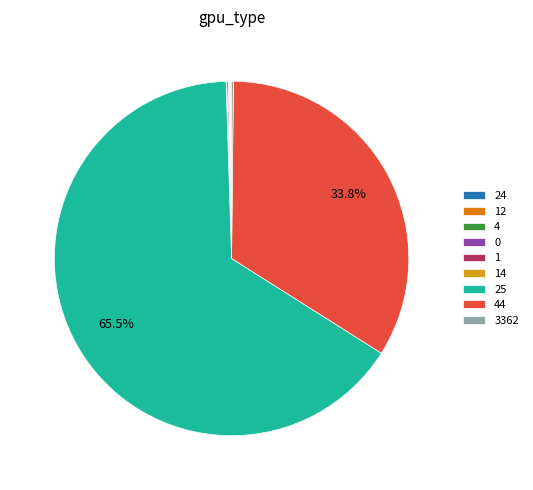

Does any single category account for the majority?

Yes